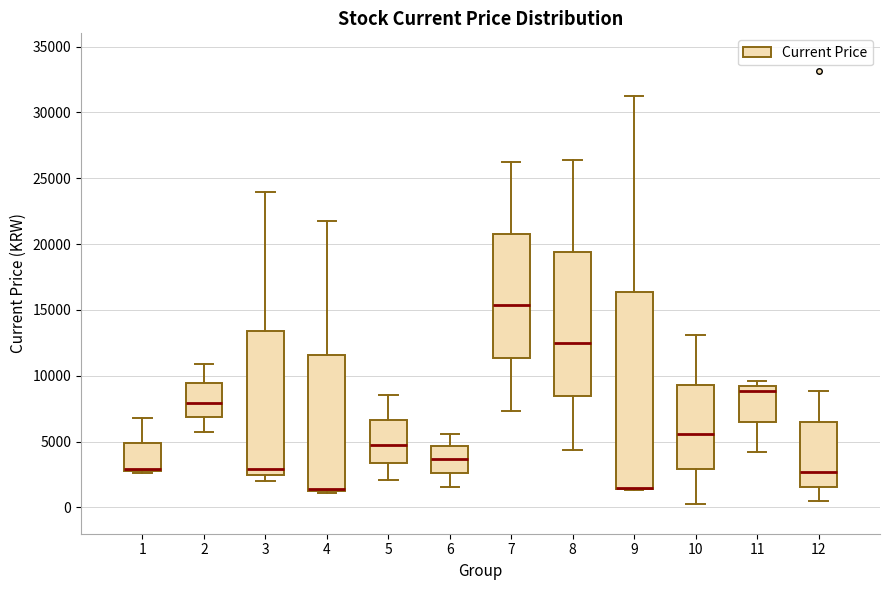

Reading left to right, read every box against the y-axis: the position of its median line, the range the box covers, and the ends of its whiskers. The values are not printed on the chart, so give them approximately, as read against the axis.

1: median 3000 (just above the box's lower edge), box 3000 to 5000, whiskers 2500 to 7000
2: median 8000, box 7000 to 9500, whiskers 6000 to 11000
3: median 3000, box 2500 to 13500, whiskers 2000 to 24000
4: median 1500 (just above the box's lower edge), box 1500 to 11500, whiskers 1000 to 22000
5: median 5000, box 3500 to 6500, whiskers 2000 to 8500
6: median 3500, box 2500 to 4500, whiskers 1500 to 5500
7: median 15500, box 11500 to 21000, whiskers 7500 to 26000
8: median 12500, box 8500 to 19500, whiskers 4500 to 26500
9: median 1500 (drawn on the box's lower edge), box 1500 to 16500, whiskers 1500 to 31500
10: median 5500, box 3000 to 9500, whiskers 0 to 13000
11: median 9000 (just below the box's upper edge), box 6500 to 9000, whiskers 4000 to 9500
12: median 2500, box 1500 to 6500, whiskers 500 to 9000